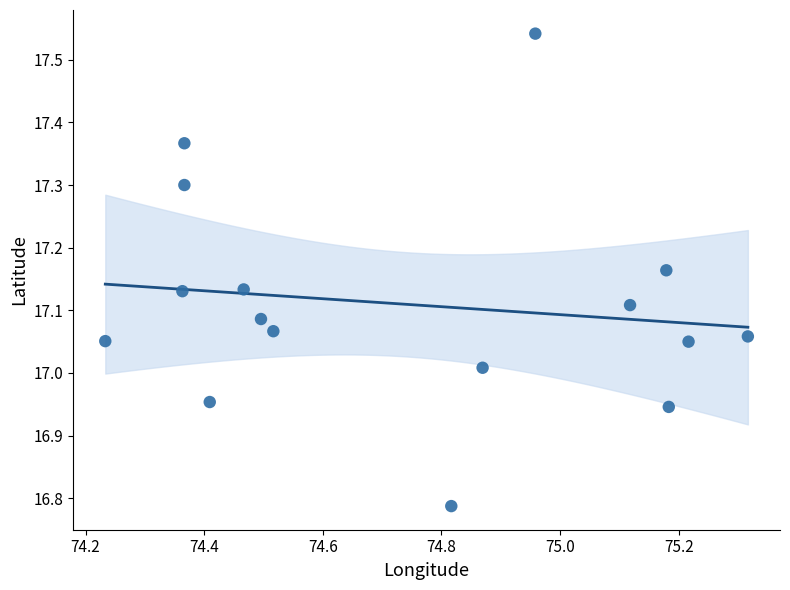

What is the range of X values (max minus min)?

1.1